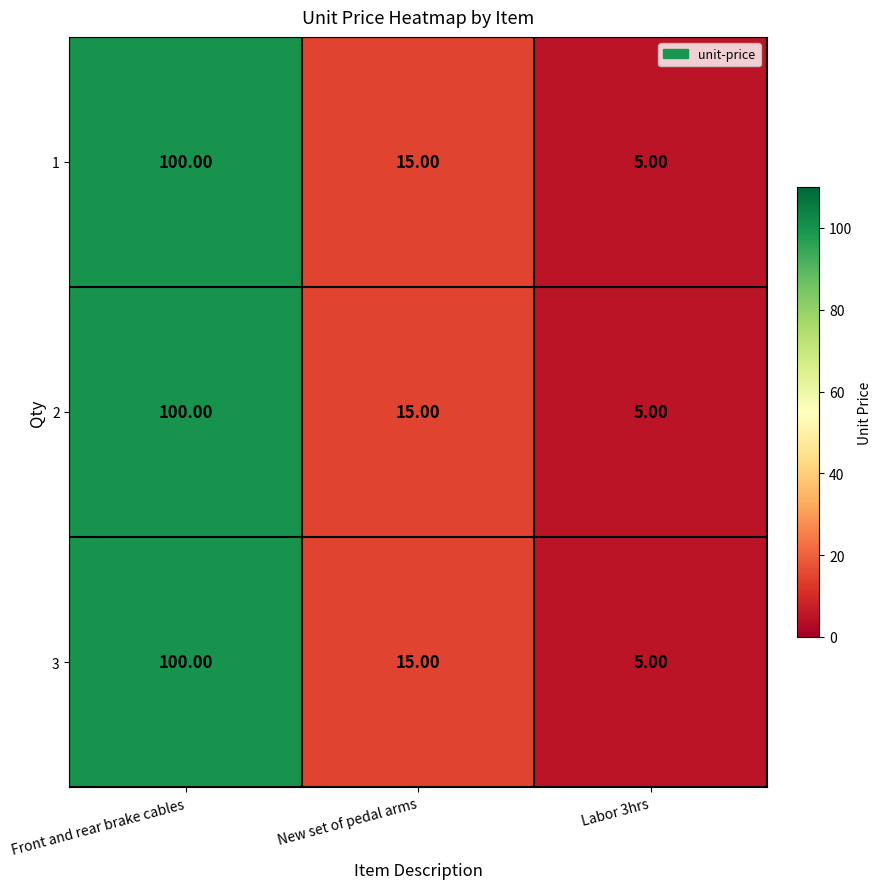

Where is 3 nearest to the value 52?

New set of pedal arms